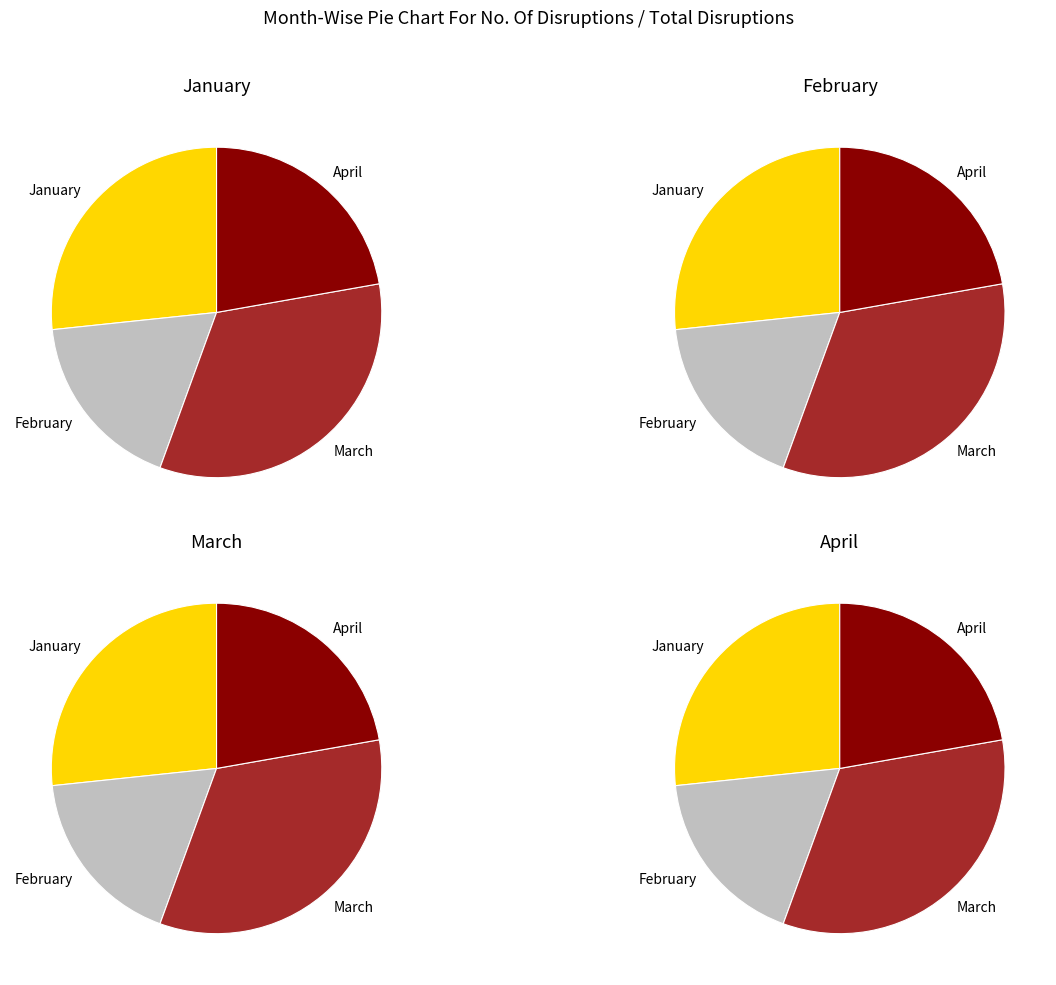

What is the total percentage of January and April?

48.9%